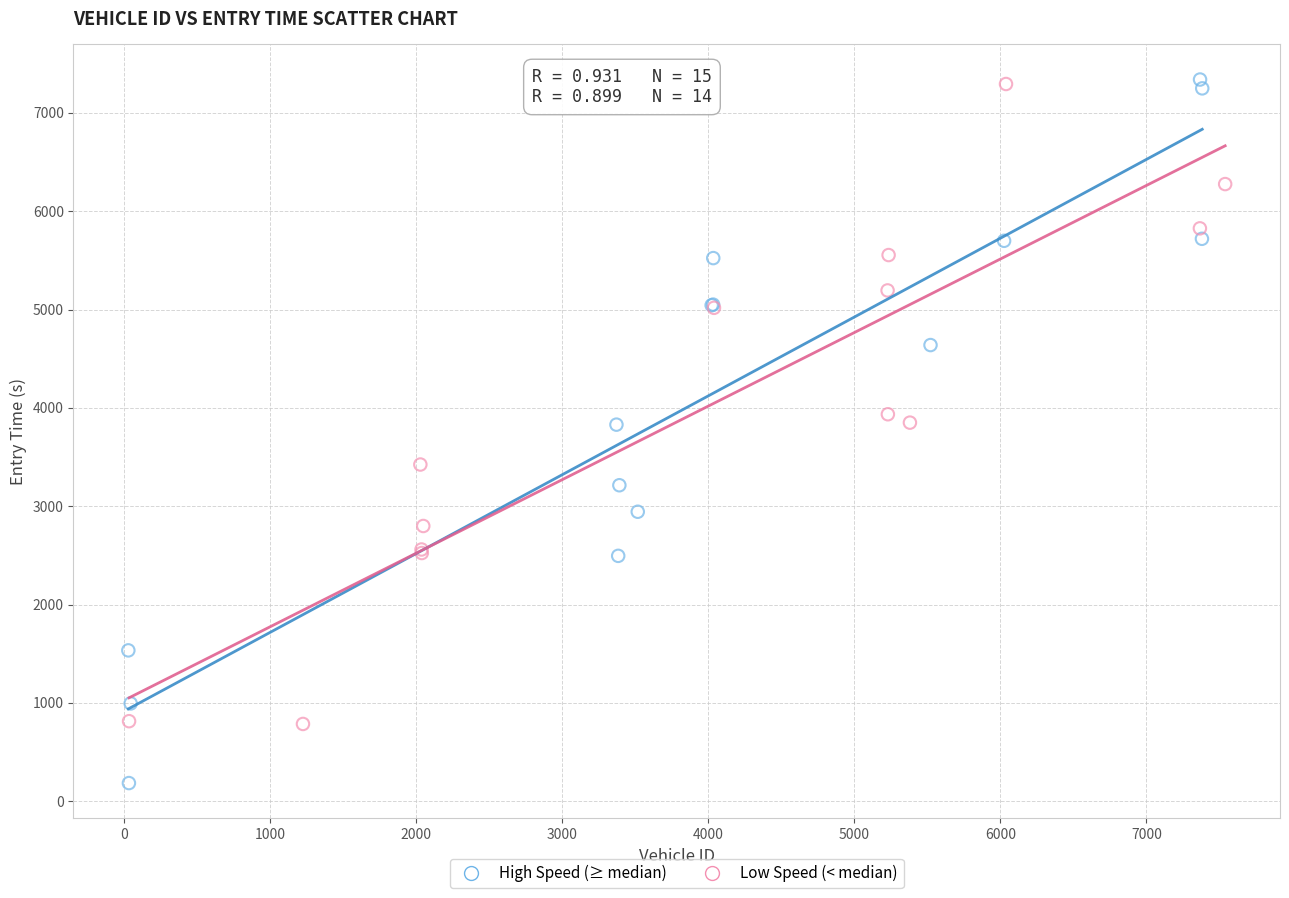

Which series reaches the minimum Y coordinate?

High Speed (≥ median)